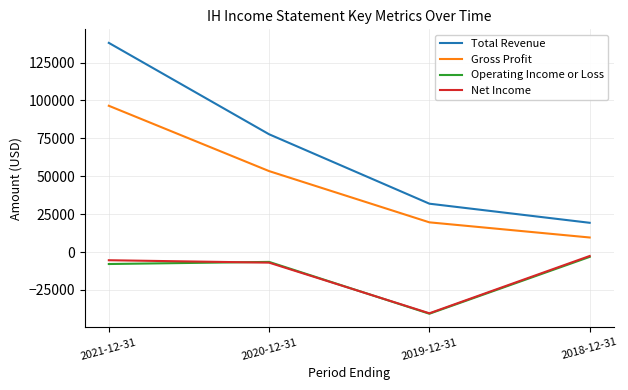

What is the smallest value displayed?

-40700